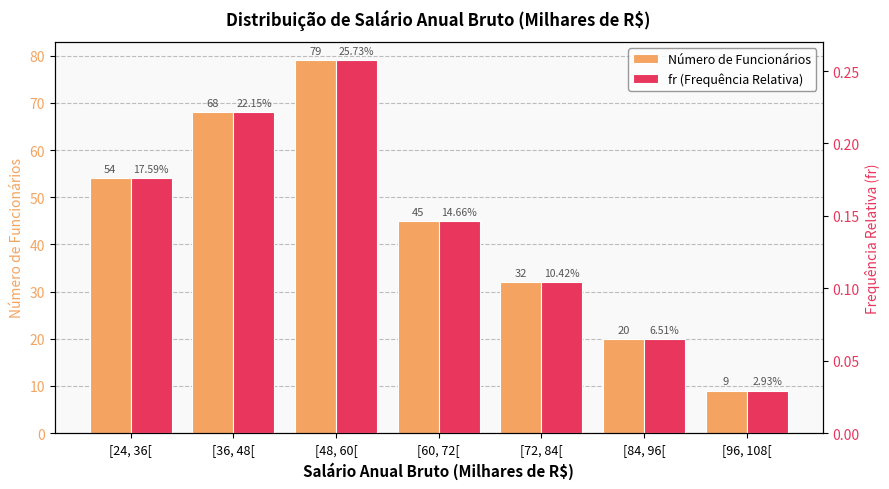

The Número de Funcionários series shows 20.0 at [84, 96[. True or false?

True